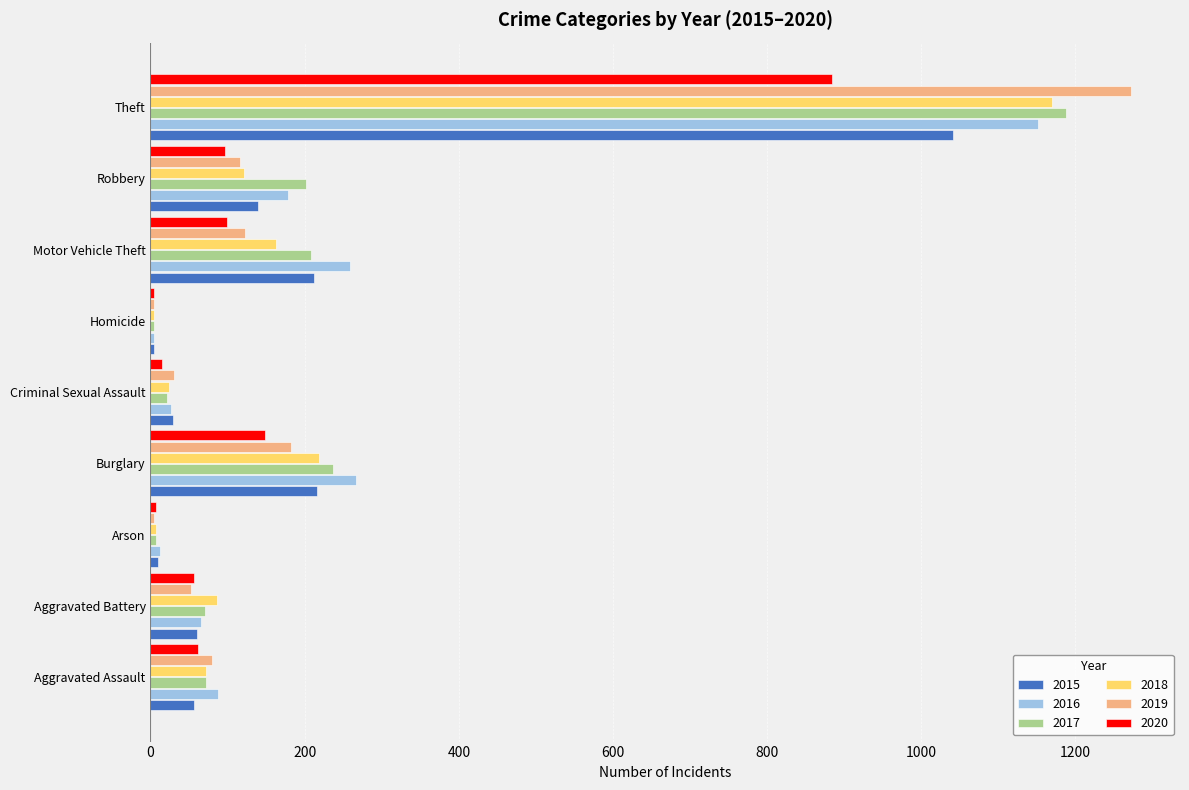

True or false: 2019 has a value of 116 at Robbery.

True